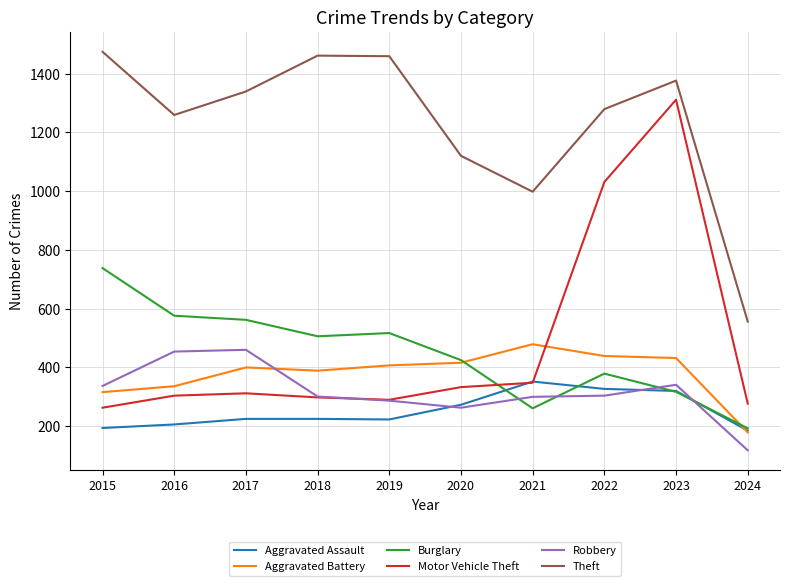

Where does the Burglary series first go above 506?

2015